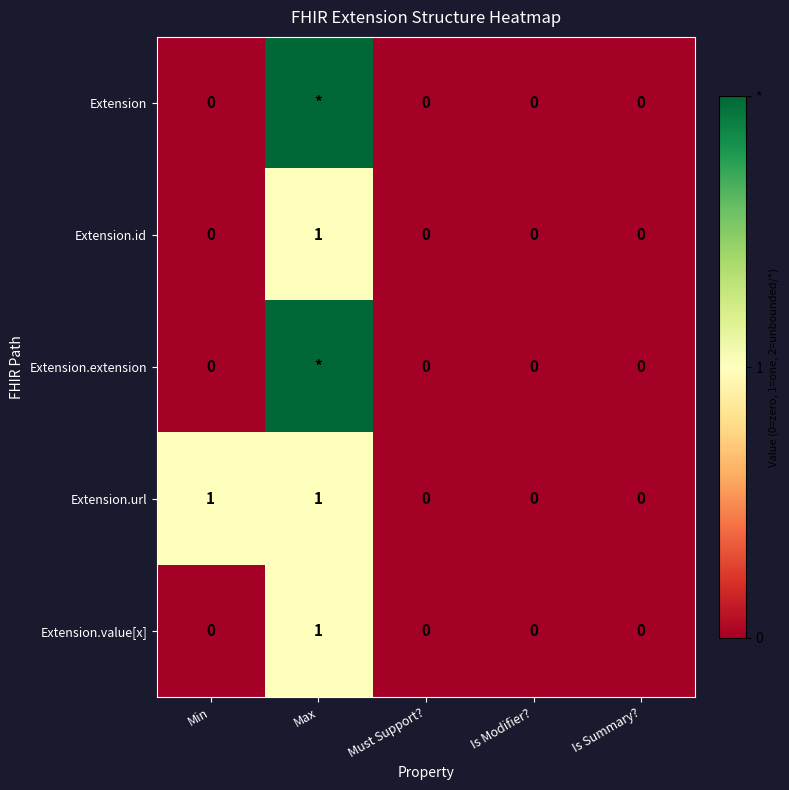

Which series changed the most between Min and Must Support??

Extension.url